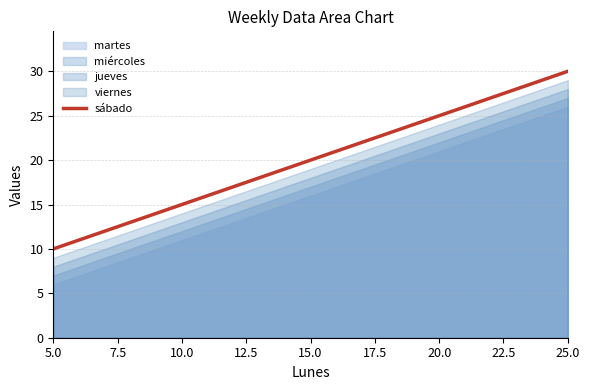

How many lines are shown in the chart?

1